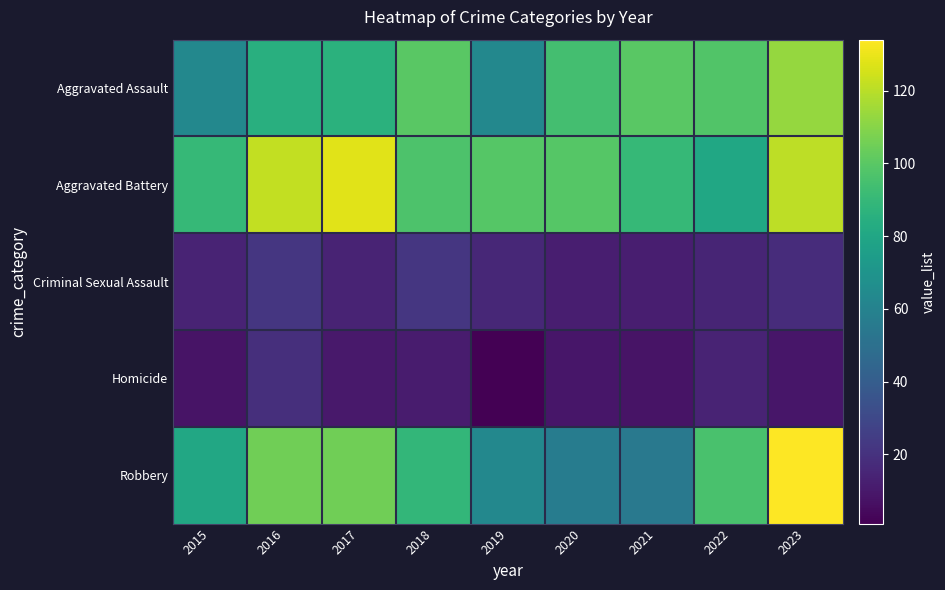

Reading right to left, list all the values displayed in this chart.

Aggravated Assault: 2023=113	2022=98	2021=100	2020=94	2019=63	2018=100	2017=86	2016=85	2015=63
Aggravated Battery: 2023=121	2022=80	2021=90	2020=99	2019=99	2018=97	2017=128	2016=122	2015=90
Criminal Sexual Assault: 2023=18	2022=15	2021=12	2020=12	2019=16	2018=22	2017=14	2016=22	2015=14
Homicide: 2023=9	2022=14	2021=8	2020=9	2019=1	2018=11	2017=10	2016=19	2015=8
Robbery: 2023=134	2022=96	2021=55	2020=57	2019=63	2018=89	2017=105	2016=105	2015=81